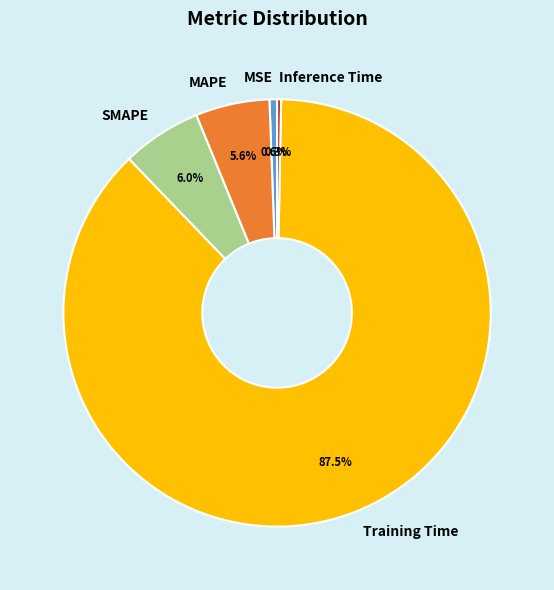

Is Training Time the majority of the pie?

Yes